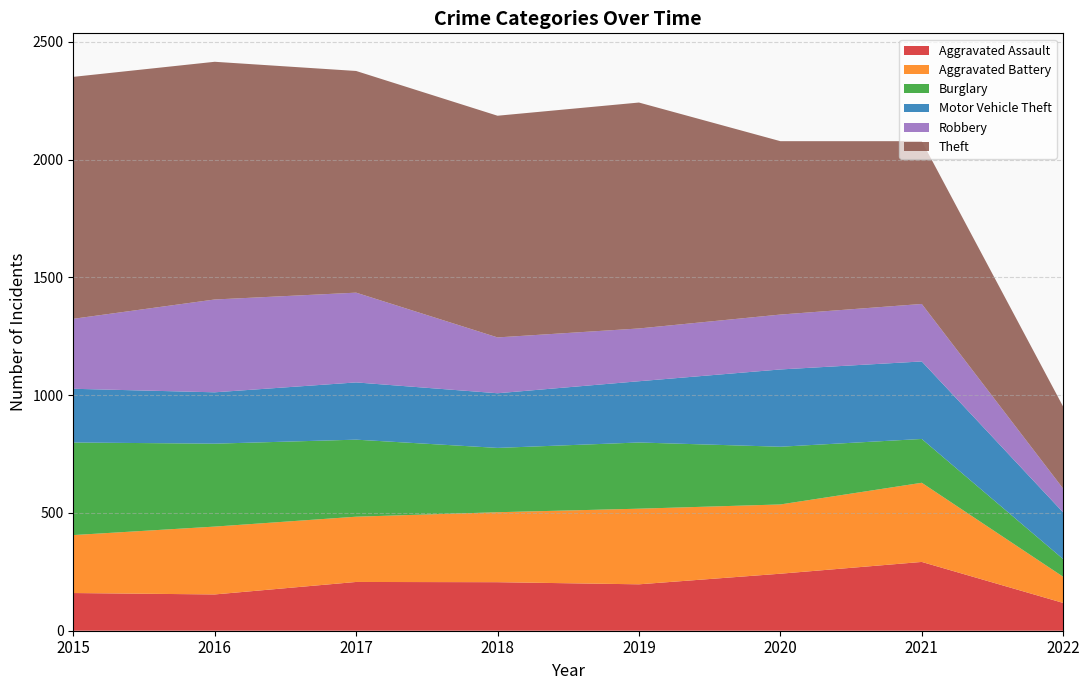

Reading left to right, transcribe all the data shown in this chart.

Aggravated Assault: 160	154	207	206	197	242	292	118
Aggravated Battery: 246	288	277	297	321	294	336	111
Burglary: 393	352	327	273	281	245	186	75
Motor Vehicle Theft: 228	218	243	232	260	328	329	198
Robbery: 297	394	381	237	224	233	244	101
Theft: 1027	1009	941	941	959	736	691	348